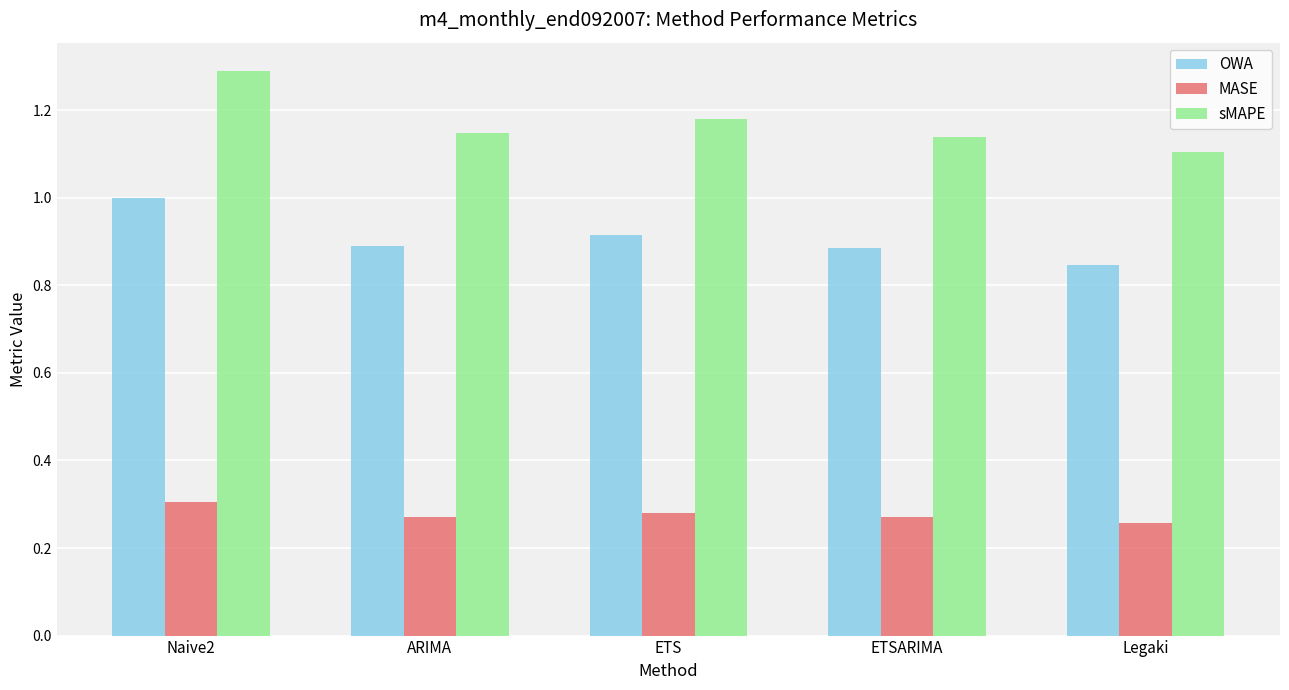

At ARIMA, list the series in order from smallest to largest.

MASE, OWA, sMAPE